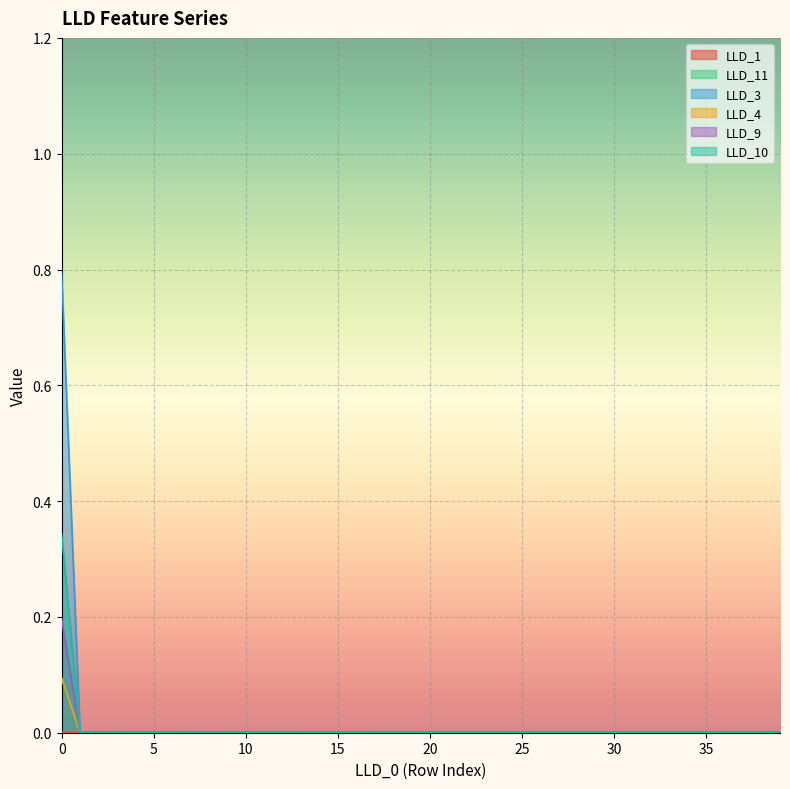

Reading right to left, extract all data points from this chart.

LLD_1: 39=0.0	38=0.0	37=0.0	36=0.0	35=0.0	34=0.0	33=0.0	32=0.0	31=0.0	30=0.0	29=0.0	28=0.0	27=0.0	26=0.0	25=0.0	24=0.0	23=0.0	22=0.0	21=0.0	20=0.0	19=0.0	18=0.0	17=0.0	16=0.0	15=0.0	14=0.0	13=0.0	12=0.0	11=0.0	10=0.0	9=0.0	8=0.0	7=0.0	6=0.0	5=0.0	4=0.0	3=0.0	2=0.0	1=0.0	0=0.0
LLD_11: 39=0.0	38=0.0	37=0.0	36=0.0	35=0.0	34=0.0	33=0.0	32=0.0	31=0.0	30=0.0	29=0.0	28=0.0	27=0.0	26=0.0	25=0.0	24=0.0	23=0.0	22=0.0	21=0.0	20=0.0	19=0.0	18=0.0	17=0.0	16=0.0	15=0.0	14=0.0	13=0.0	12=0.0	11=0.0	10=0.0	9=0.0	8=0.0	7=0.0	6=0.0	5=0.0	4=0.0	3=0.0	2=0.0	1=0.0	0=0.1
LLD_3: 39=0.0	38=0.0	37=0.0	36=0.0	35=0.0	34=0.0	33=0.0	32=0.0	31=0.0	30=0.0	29=0.0	28=0.0	27=0.0	26=0.0	25=0.0	24=0.0	23=0.0	22=0.0	21=0.0	20=0.0	19=0.0	18=0.0	17=0.0	16=0.0	15=0.0	14=0.0	13=0.0	12=0.0	11=0.0	10=0.0	9=0.0	8=0.0	7=0.0	6=0.0	5=0.0	4=0.0	3=0.0	2=0.0	1=0.0	0=0.3
LLD_4: 39=0.0	38=0.0	37=0.0	36=0.0	35=0.0	34=0.0	33=0.0	32=0.0	31=0.0	30=0.0	29=0.0	28=0.0	27=0.0	26=0.0	25=0.0	24=0.0	23=0.0	22=0.0	21=0.0	20=0.0	19=0.0	18=0.0	17=0.0	16=0.0	15=0.0	14=0.0	13=0.0	12=0.0	11=0.0	10=0.0	9=0.0	8=0.0	7=0.0	6=0.0	5=0.0	4=0.0	3=0.0	2=0.0	1=0.0	0=0.8
LLD_9: 39=0.0	38=0.0	37=0.0	36=0.0	35=0.0	34=0.0	33=0.0	32=0.0	31=0.0	30=0.0	29=0.0	28=0.0	27=0.0	26=0.0	25=0.0	24=0.0	23=0.0	22=0.0	21=0.0	20=0.0	19=0.0	18=0.0	17=0.0	16=0.0	15=0.0	14=0.0	13=0.0	12=0.0	11=0.0	10=0.0	9=0.0	8=0.0	7=0.0	6=0.0	5=0.0	4=0.0	3=0.0	2=0.0	1=0.0	0=0.1
LLD_10: 39=0.0	38=0.0	37=0.0	36=0.0	35=0.0	34=0.0	33=0.0	32=0.0	31=0.0	30=0.0	29=0.0	28=0.0	27=0.0	26=0.0	25=0.0	24=0.0	23=0.0	22=0.0	21=0.0	20=0.0	19=0.0	18=0.0	17=0.0	16=0.0	15=0.0	14=0.0	13=0.0	12=0.0	11=0.0	10=0.0	9=0.0	8=0.0	7=0.0	6=0.0	5=0.0	4=0.0	3=0.0	2=0.0	1=0.0	0=0.2